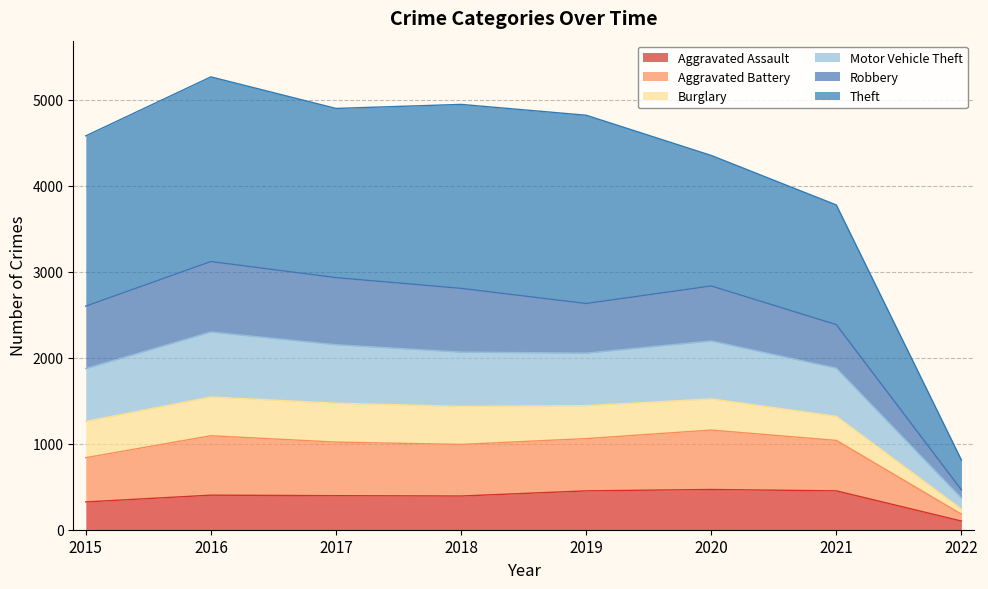

True or false: Motor Vehicle Theft and Burglary intersect in this chart.

False